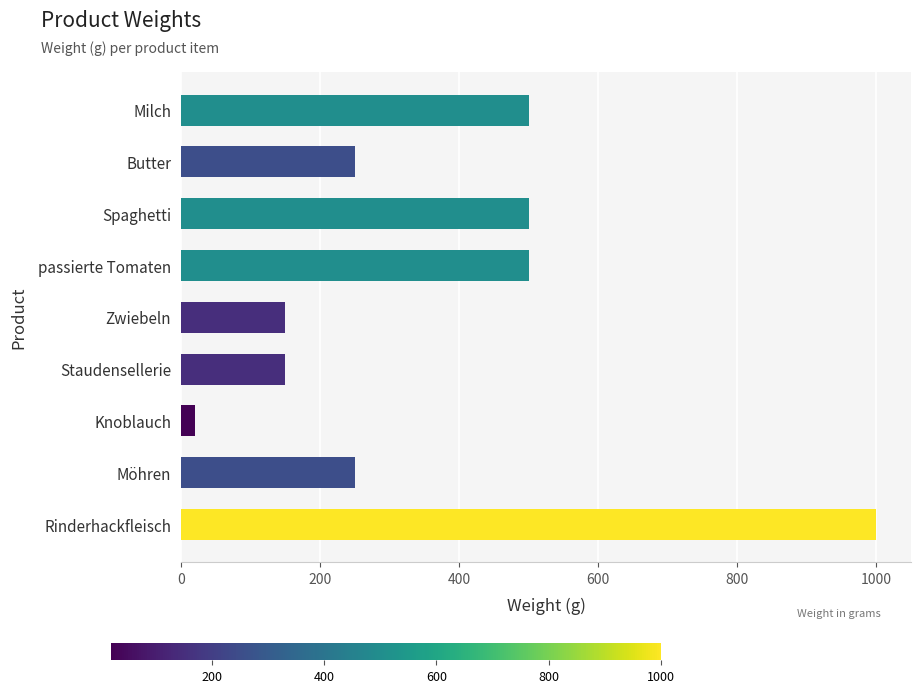

What is the minimum value shown in the chart?

20